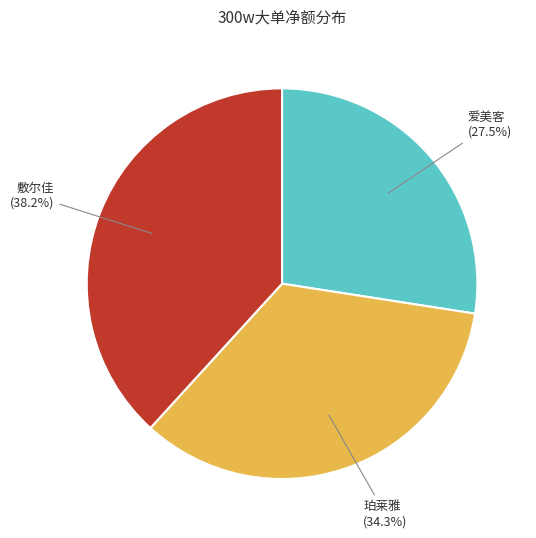

Does any single category account for the majority?

No